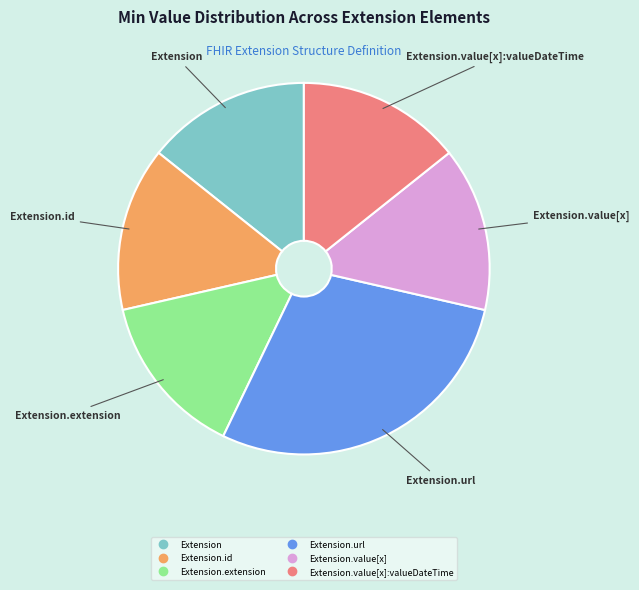

Does any single category account for the majority?

No